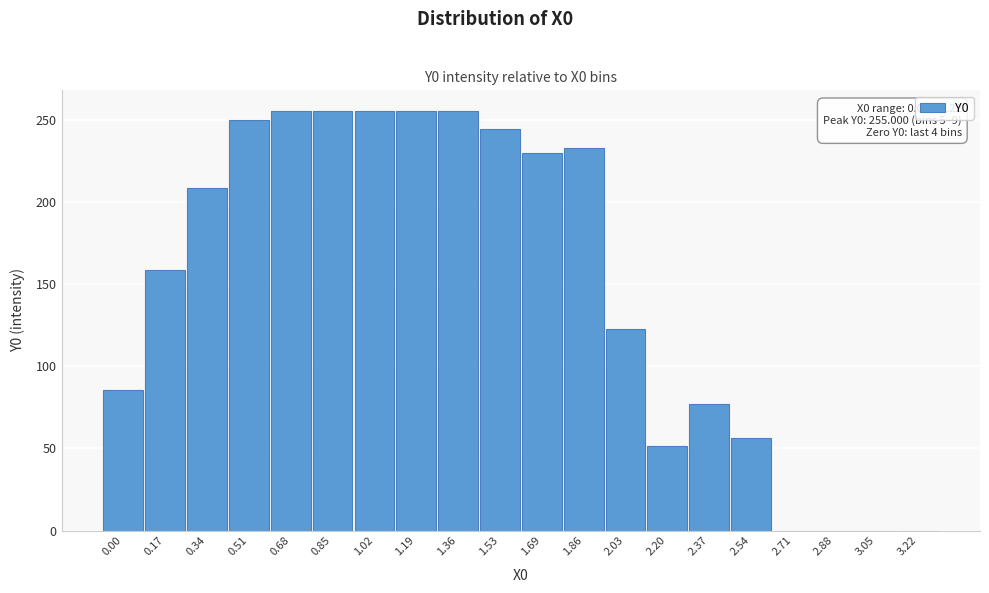

Reading left to right, extract all data points from this chart.

0.00=85.5	0.17=158.8	0.34=208.2	0.51=249.5	0.68=255.0	0.85=255.0	1.02=255.0	1.19=255.0	1.36=255.0	1.53=244.4	1.69=229.7	1.86=233.0	2.03=122.7	2.20=51.2	2.37=77.2	2.54=56.5	2.71=0.0	2.88=0.0	3.05=0.0	3.22=0.0